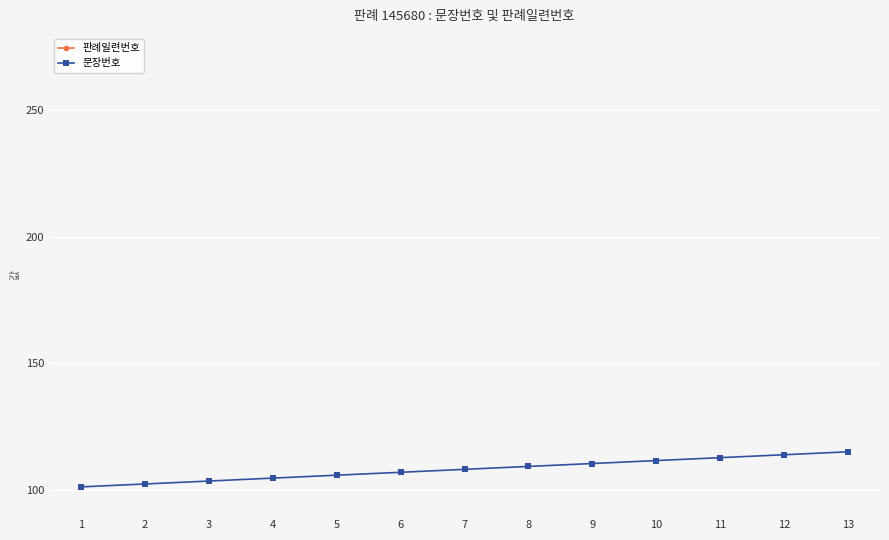

At which category is the sum across all series the highest?

13